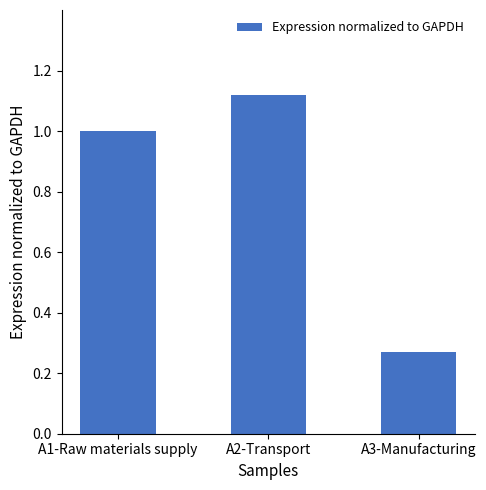

Is it true that the value at A2-Transport is 1.9?

False